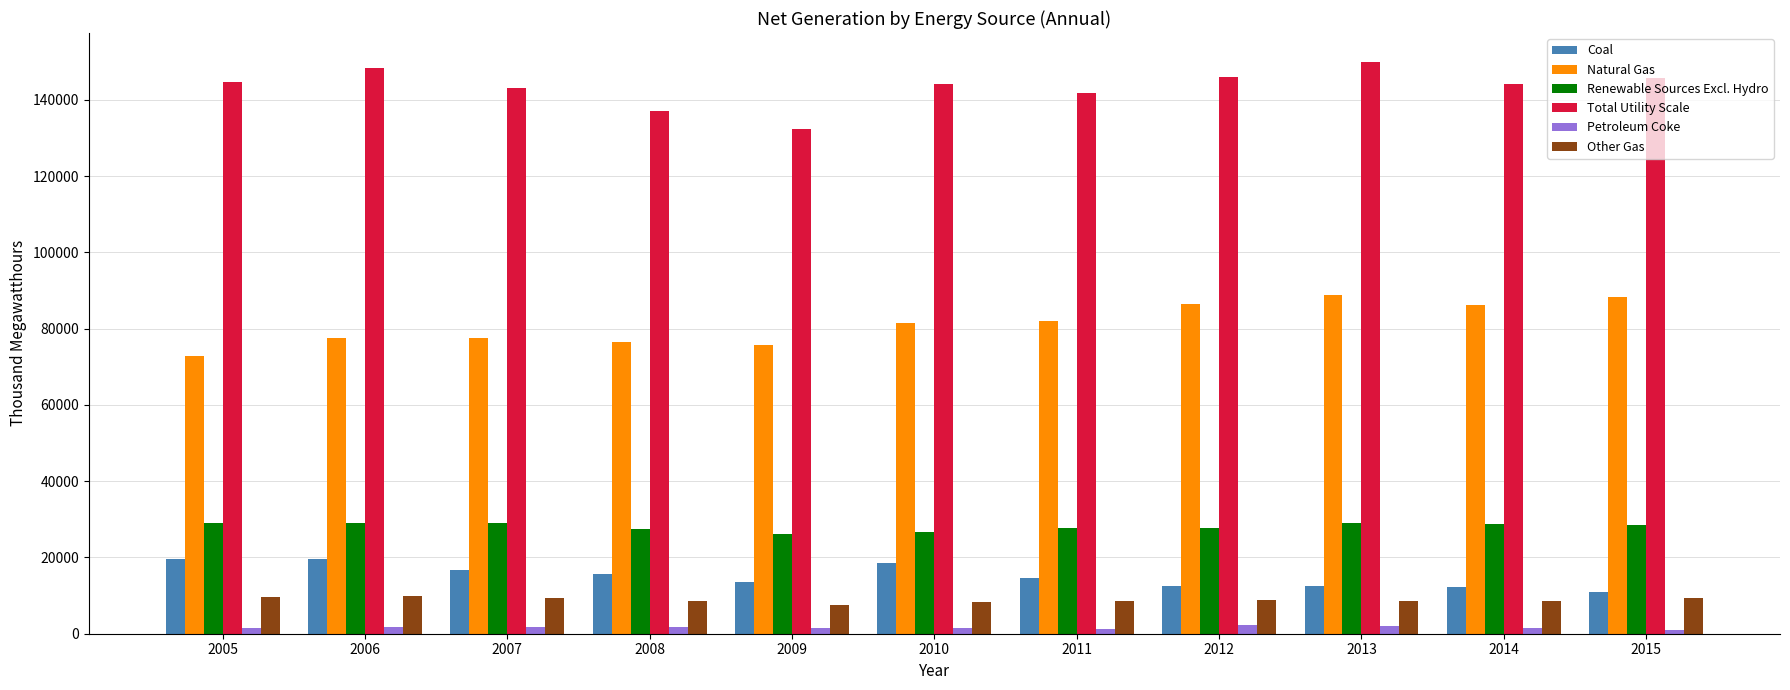

What is the value of the Renewable Sources Excl. Hydro bar at the 6th from the left?

26574